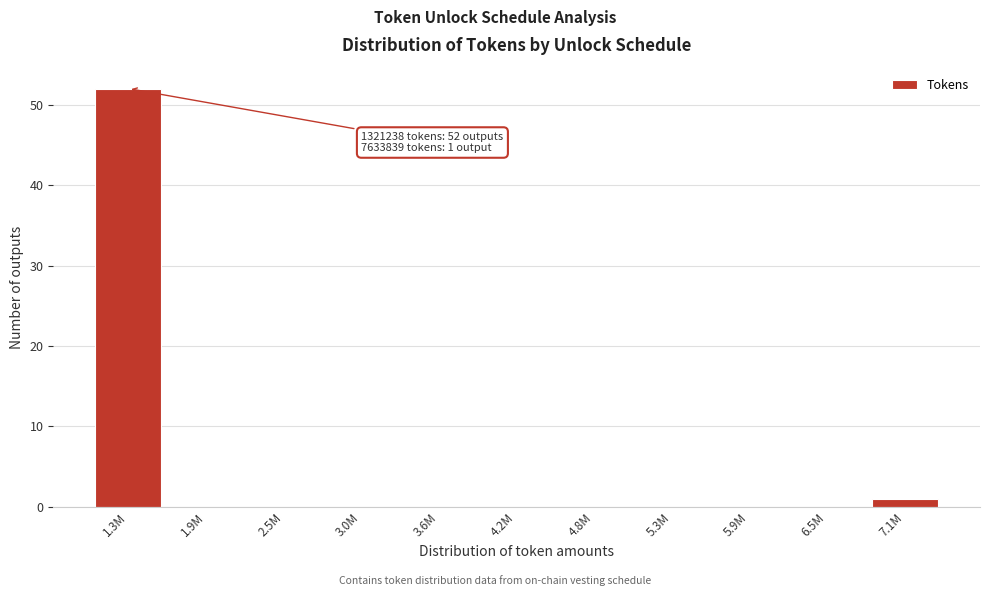

Reading left to right, extract all data points from this chart.

1.3M=52	1.9M=0	2.5M=0	3.0M=0	3.6M=0	4.2M=0	4.8M=0	5.3M=0	5.9M=0	6.5M=0	7.1M=1